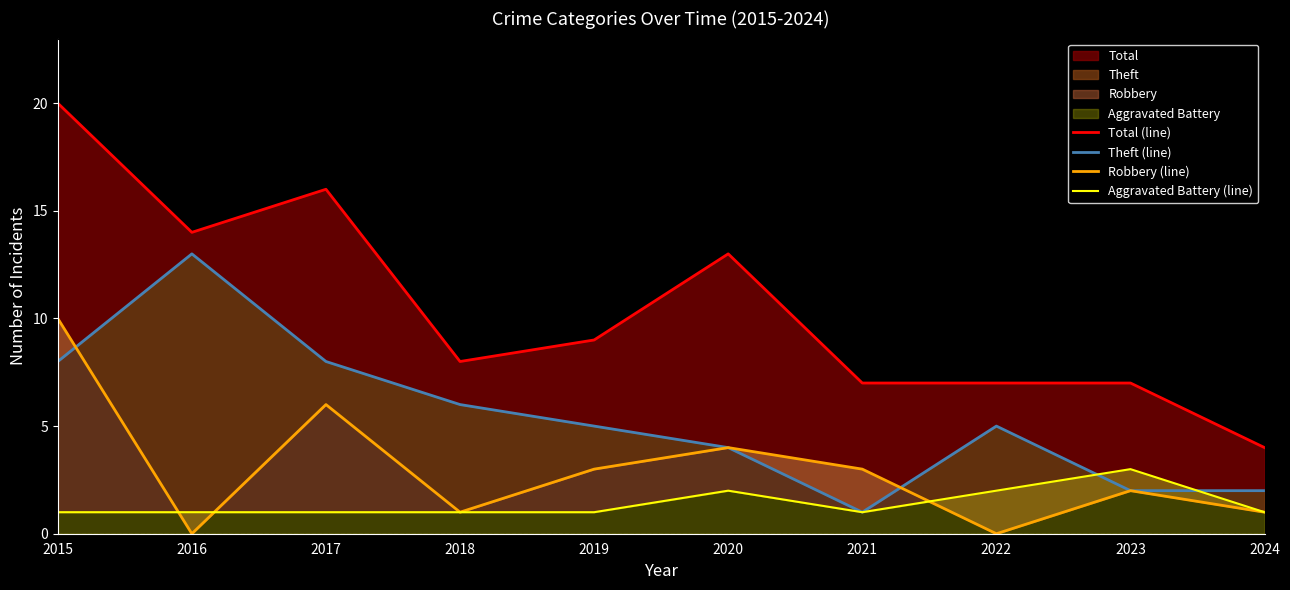

Where does the Theft (line) series first go above 5?

2015